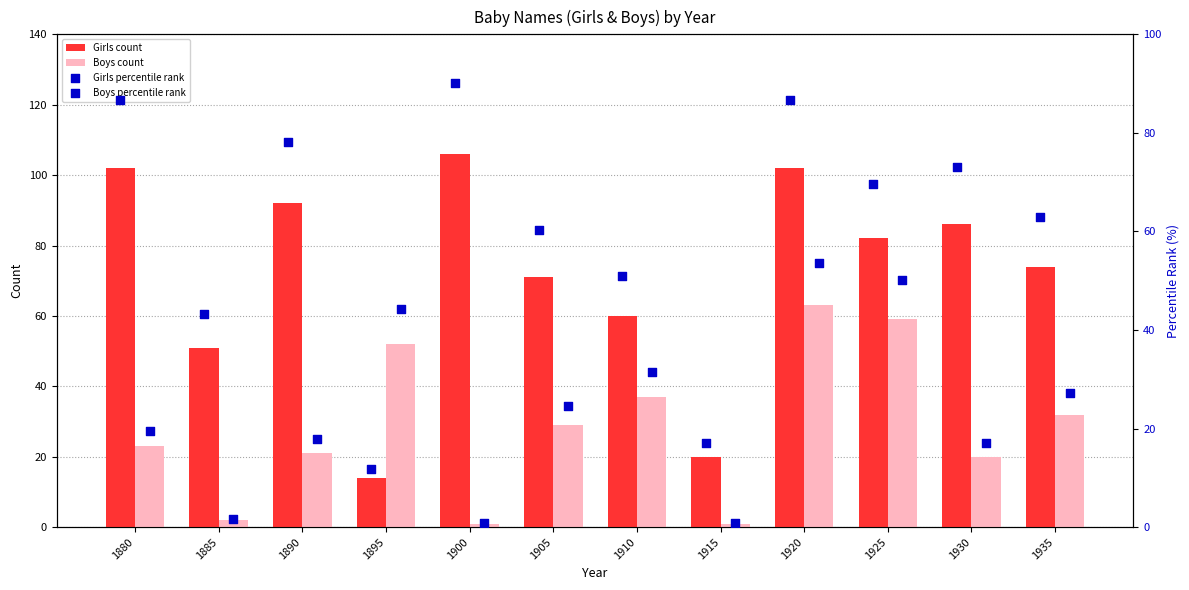

At how many categories does at least one series exceed 94?

3